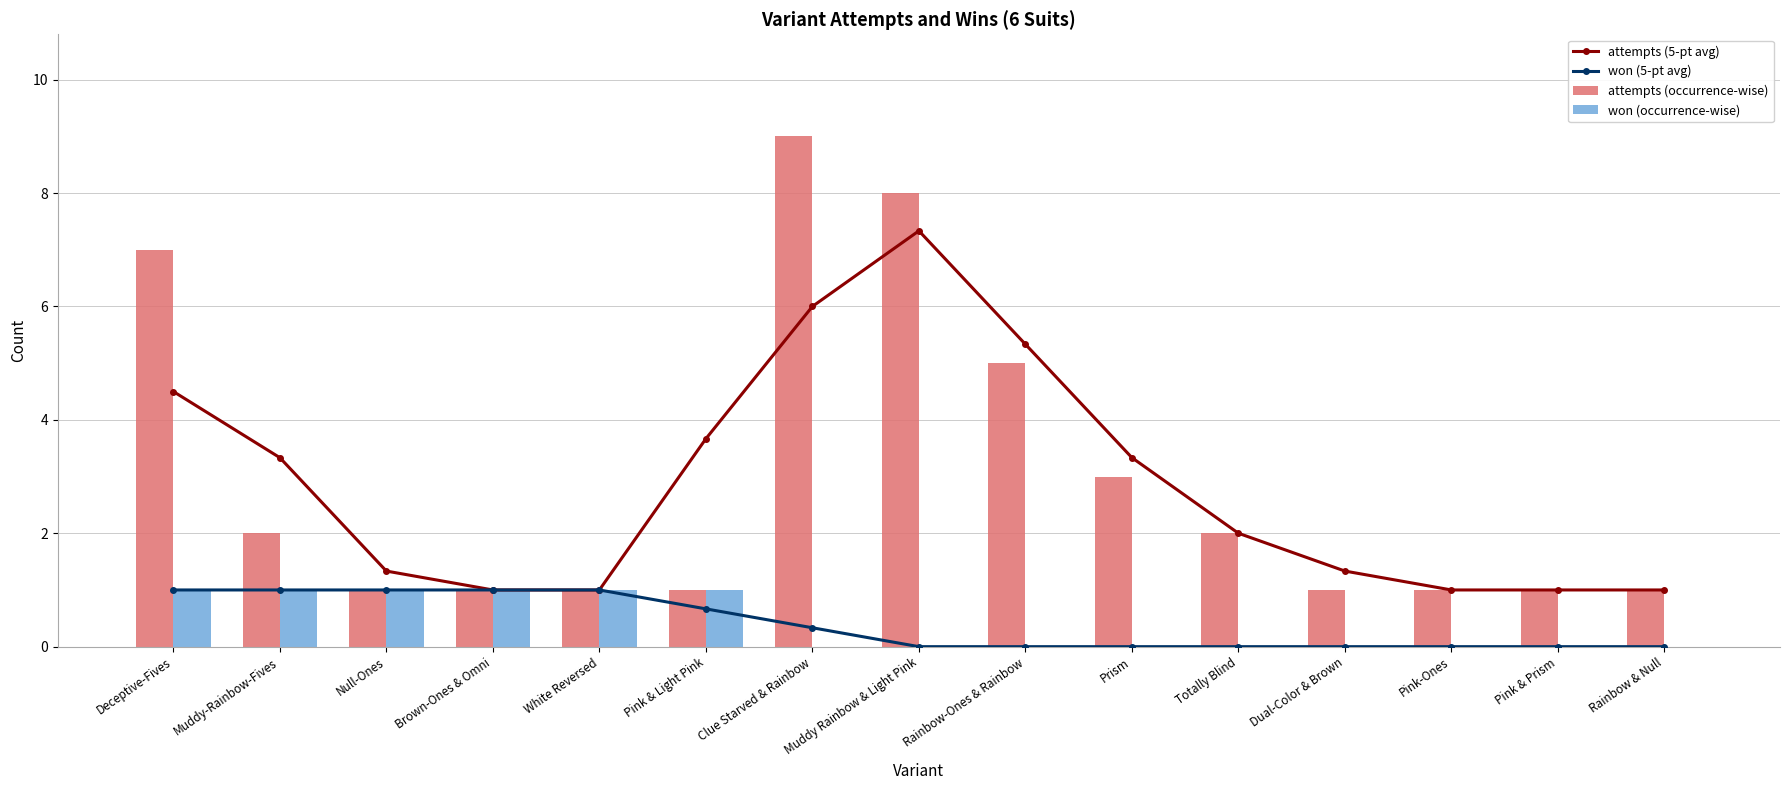

List the series in order of their peak value, lowest first.

won (5-pt avg), won (occurrence-wise), attempts (5-pt avg), attempts (occurrence-wise)